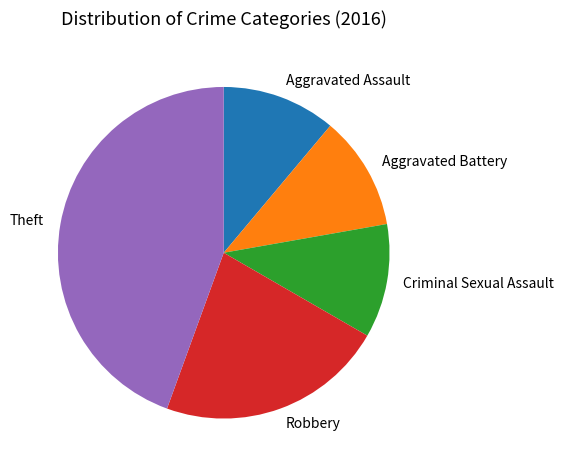

Which category has the biggest portion of the pie?

Theft